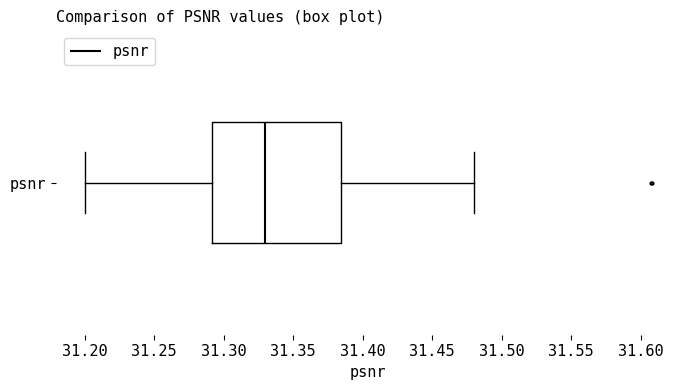

Where is the right edge of the box for psnr on the x-axis? The values are not printed on the chart, so give them approximately, as read against the axis.

31.385